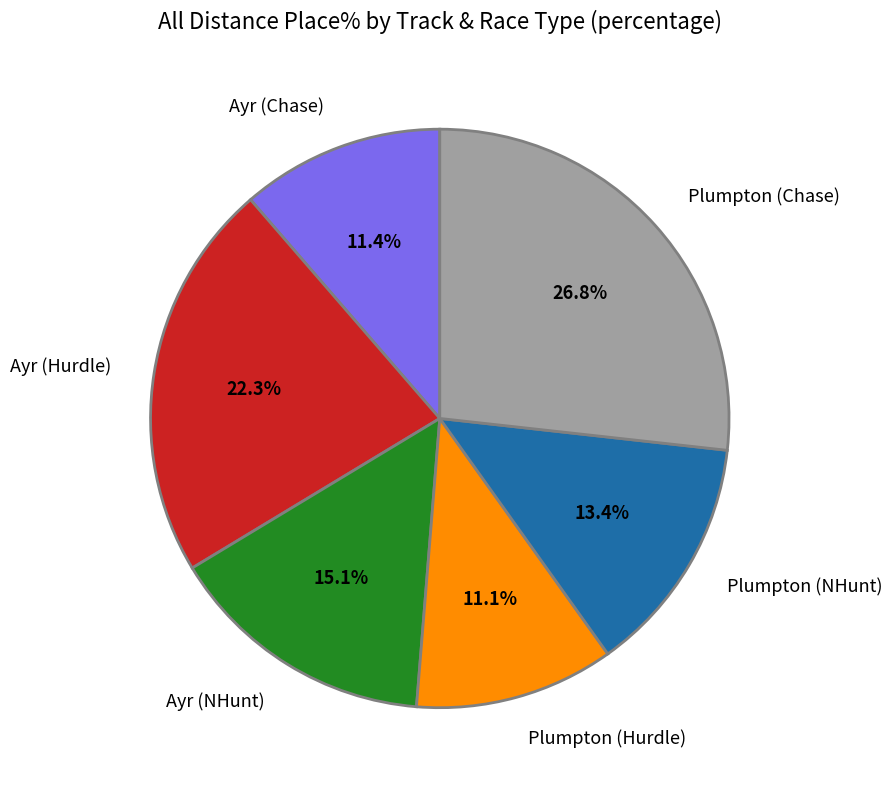

Does Plumpton (Hurdle) account for over 50% of the chart?

No